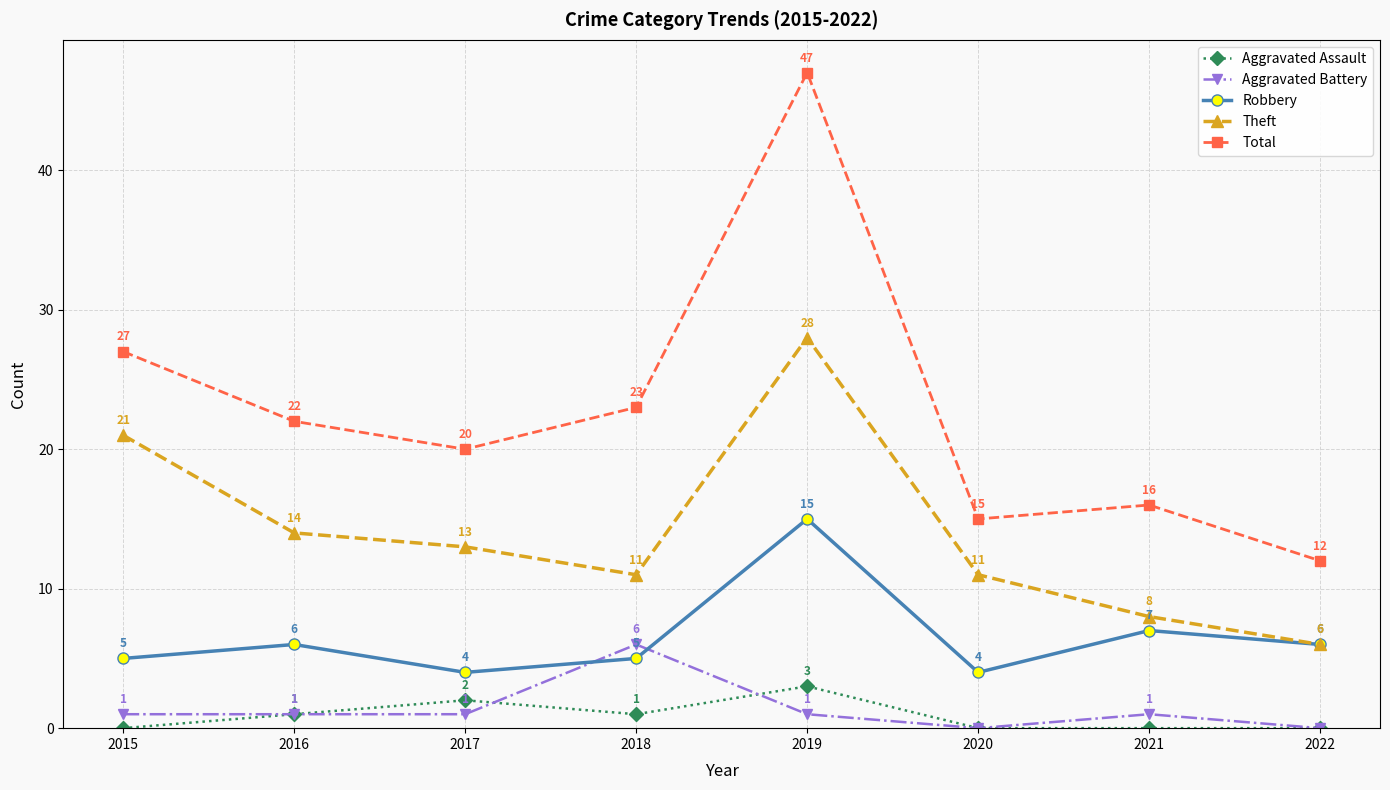

What is the approximate value of Robbery at 2021?

7